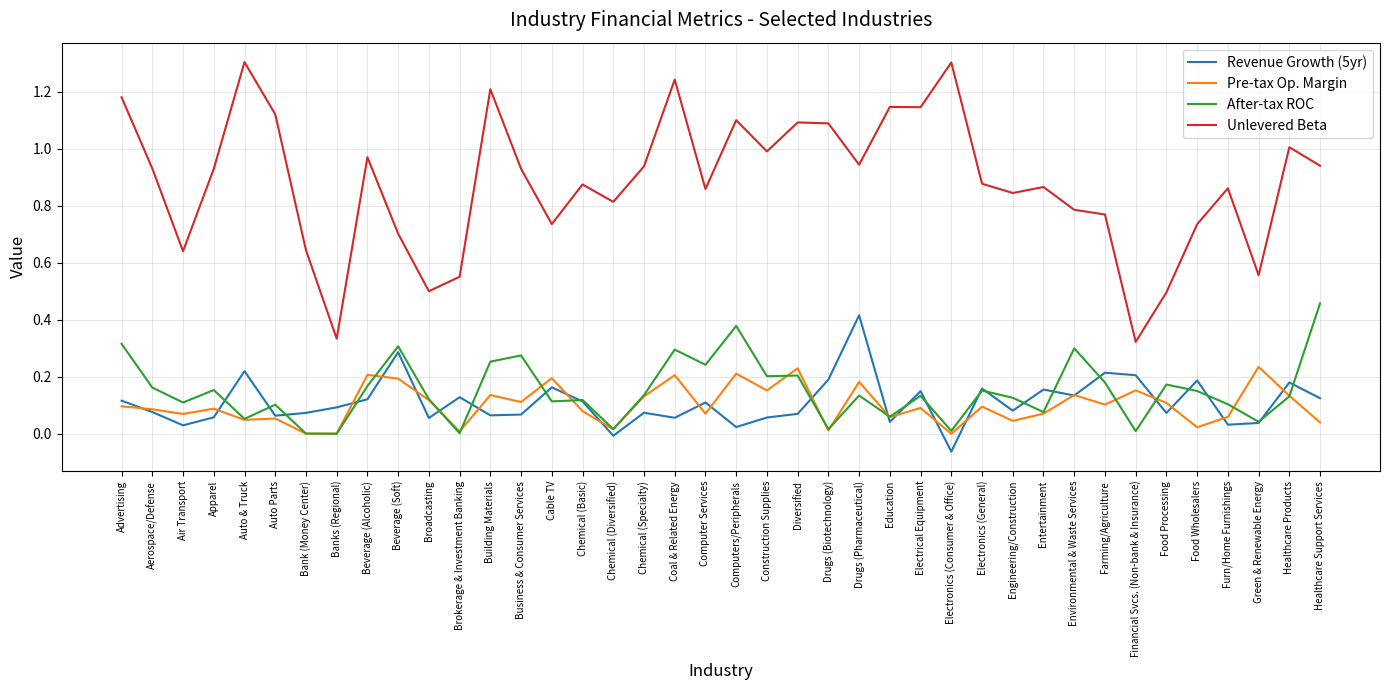

What position from the left is Education?

26